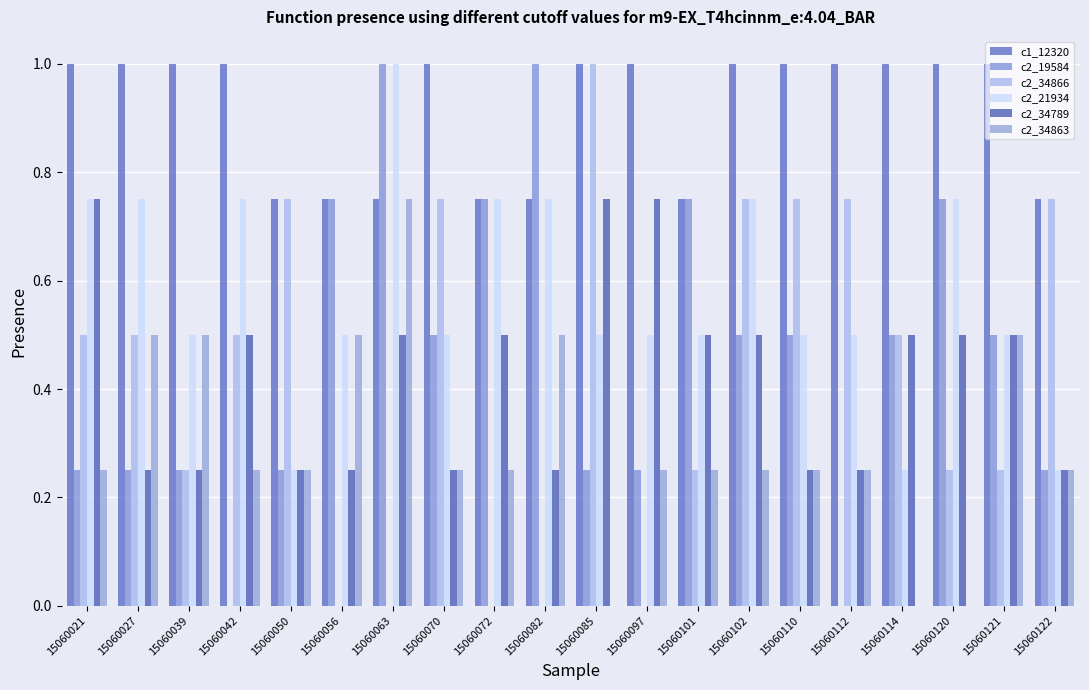

Between 15060110 and 15060121, which series saw the biggest shift?

c2_34866